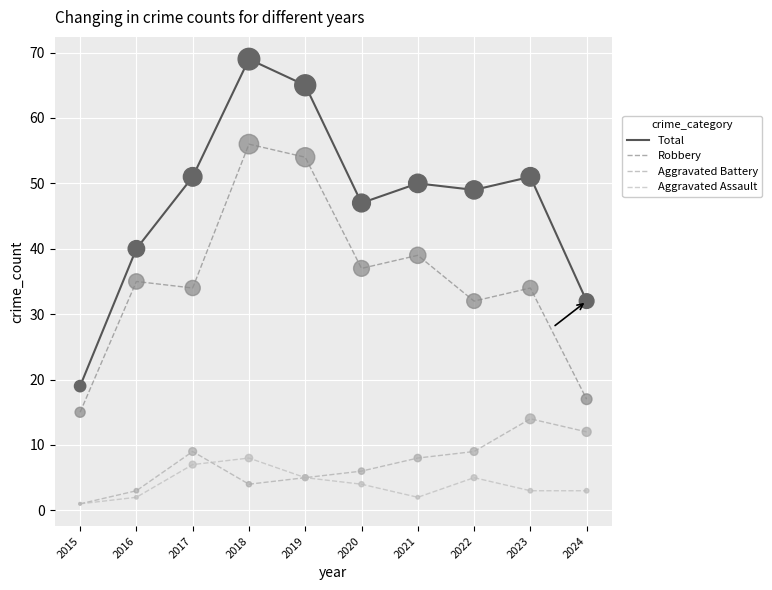

At which category is the sum across all series the highest?

2018